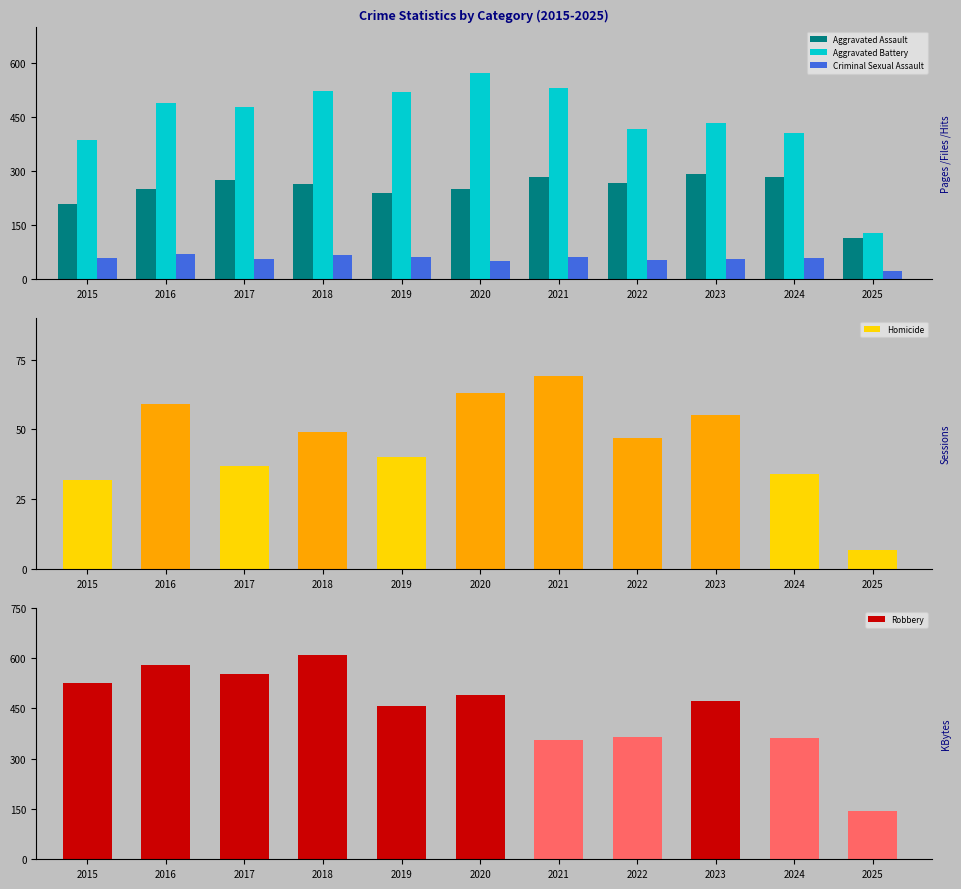

What is the value of the Homicide bar at the 5th from the left?

40